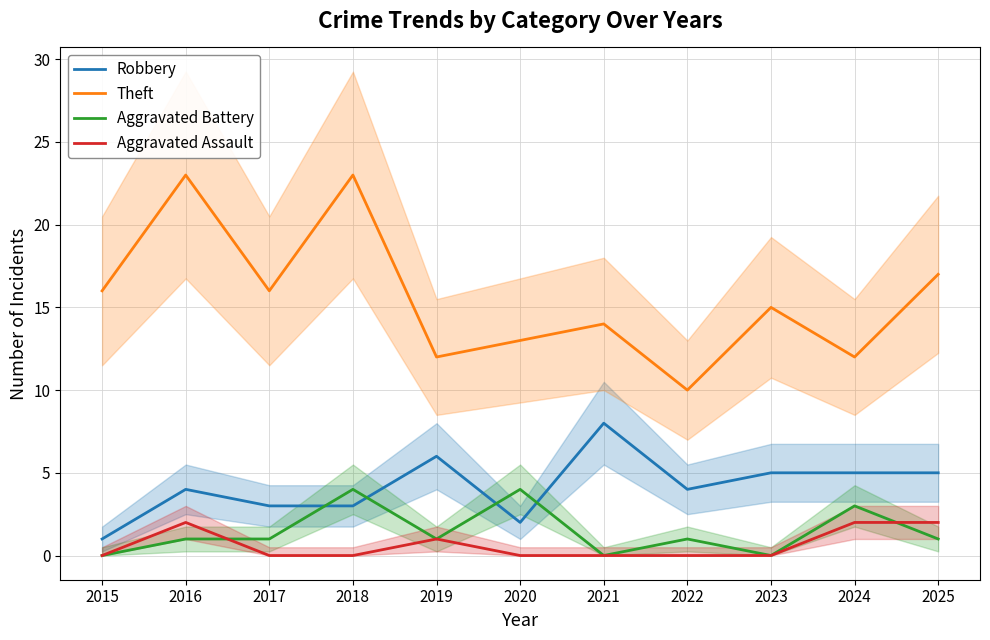

Which series has the largest range (max minus min)?

Theft